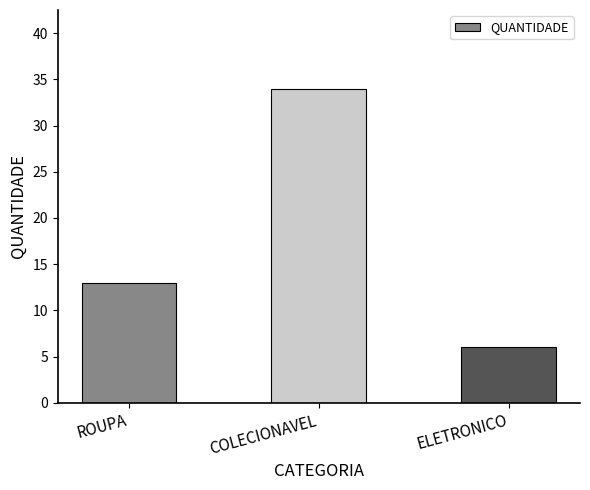

What is the difference between the values at ROUPA and COLECIONAVEL?

21